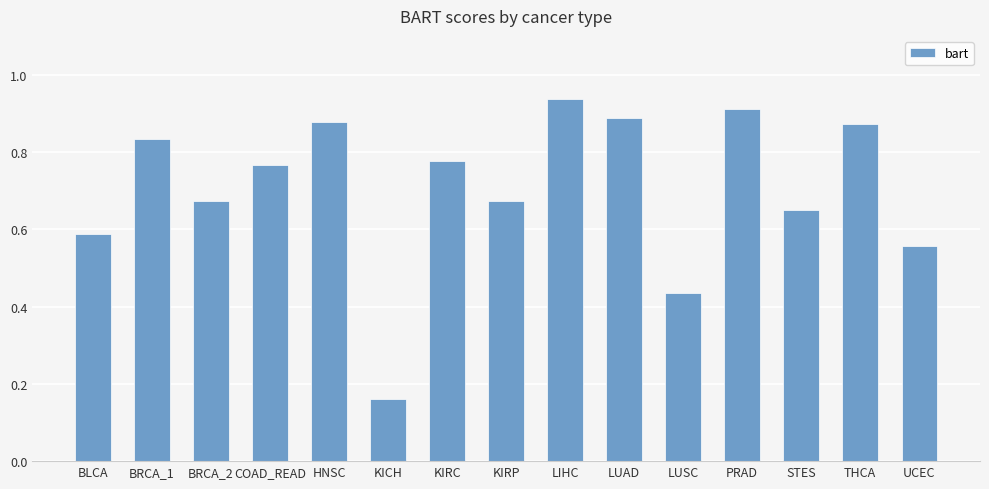

How many bars are there in total?

15